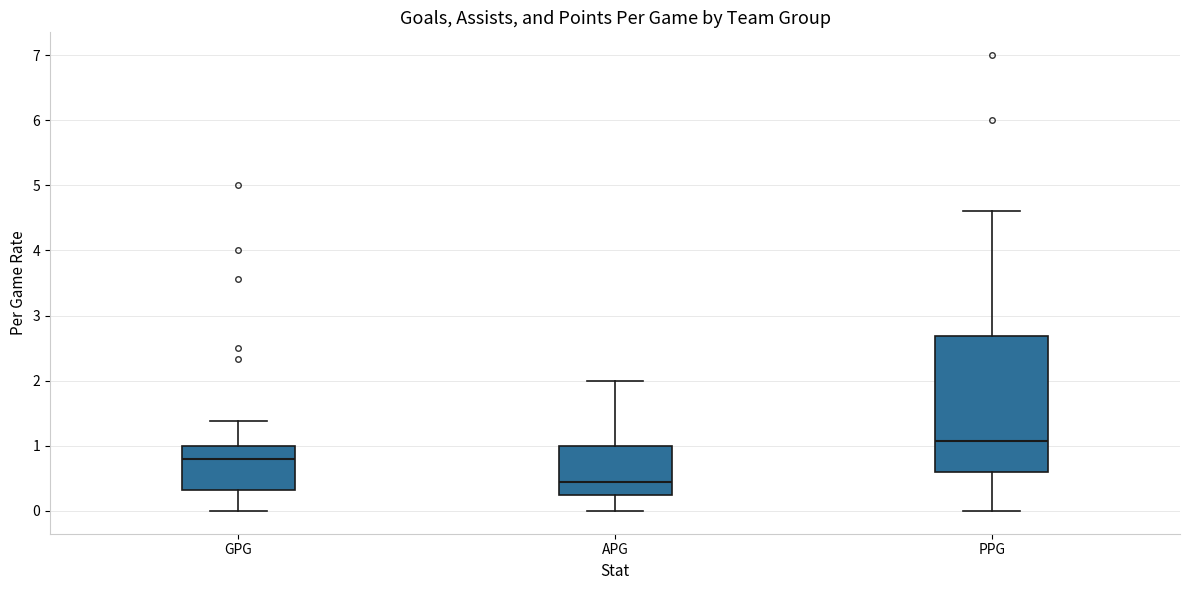

Reading left to right, read every box against the y-axis: the position of its median line, the range the box covers, and the ends of its whiskers. The values are not printed on the chart, so give them approximately, as read against the axis.

GPG: median 0.8, box 0.3 to 1.0, whiskers 0.0 to 1.4
APG: median 0.4, box 0.2 to 1.0, whiskers 0.0 to 2.0
PPG: median 1.1, box 0.6 to 2.7, whiskers 0.0 to 4.6